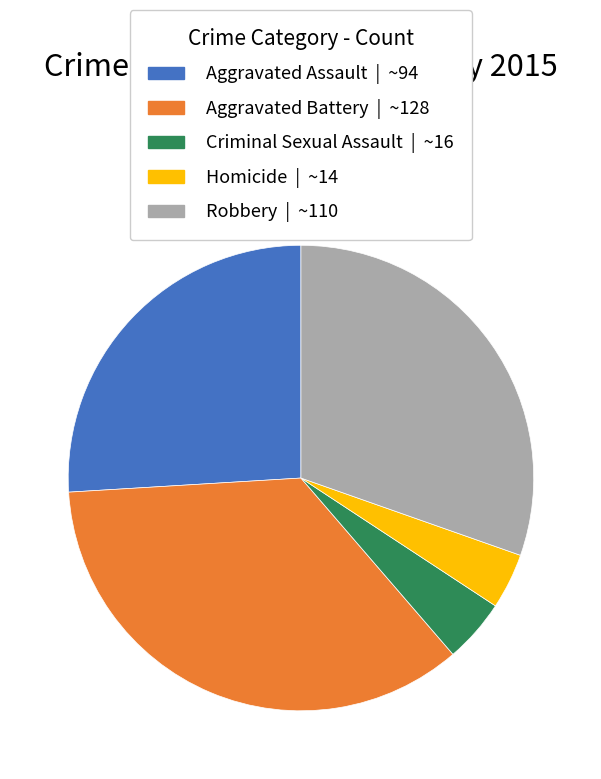

Between Criminal Sexual Assault and Aggravated Battery, which is larger?

Aggravated Battery